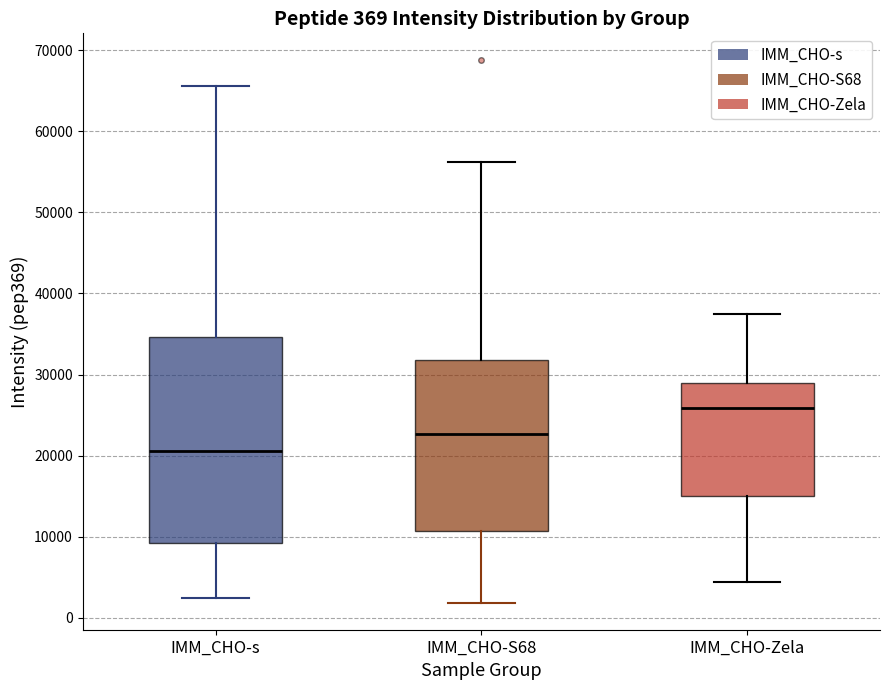

Which box's median line is the highest?

IMM_CHO-Zela